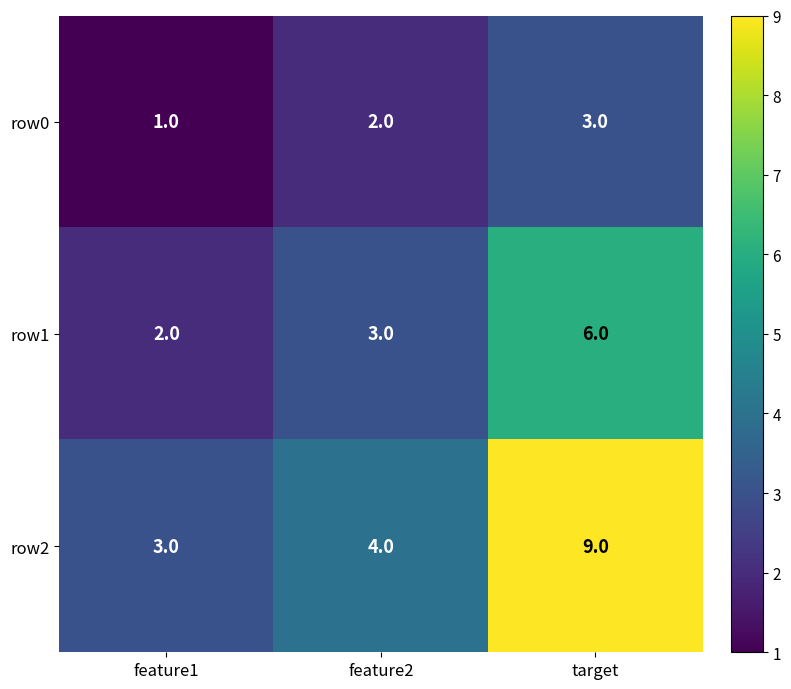

How many data points does each series have?

3